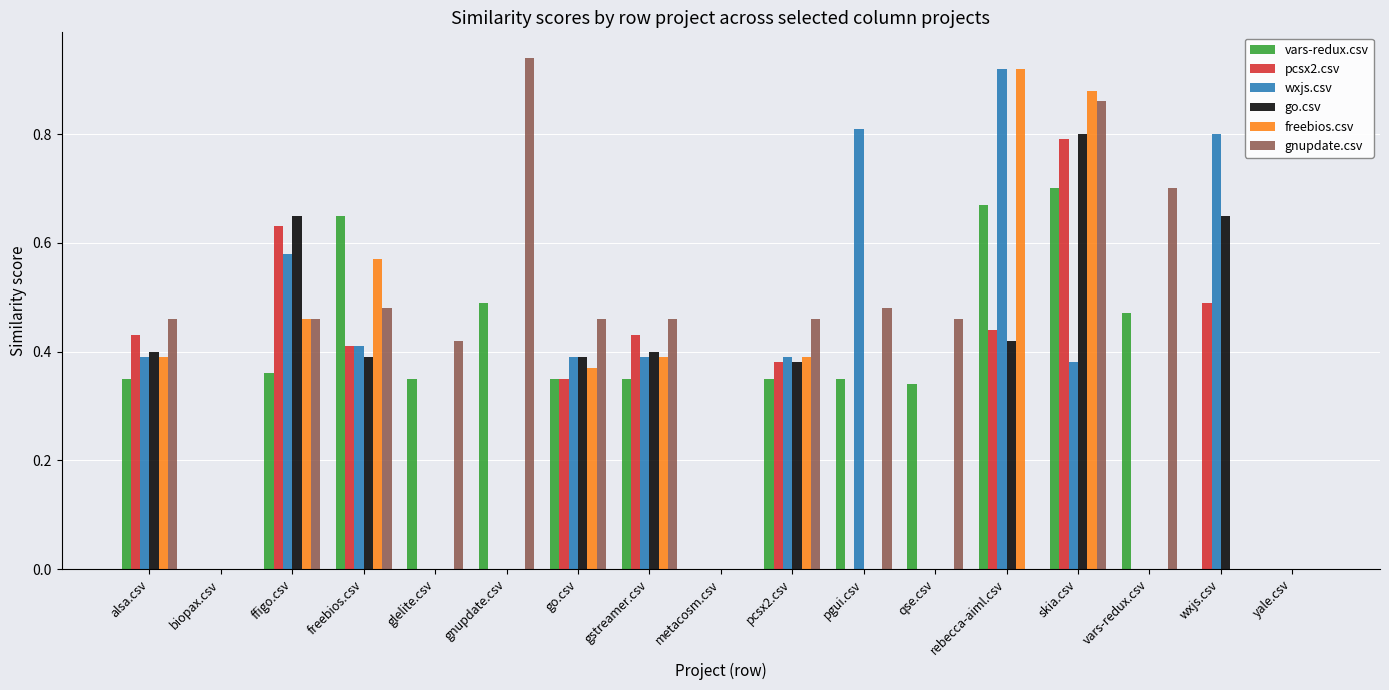

At which category is the sum across all series the highest?

skia.csv